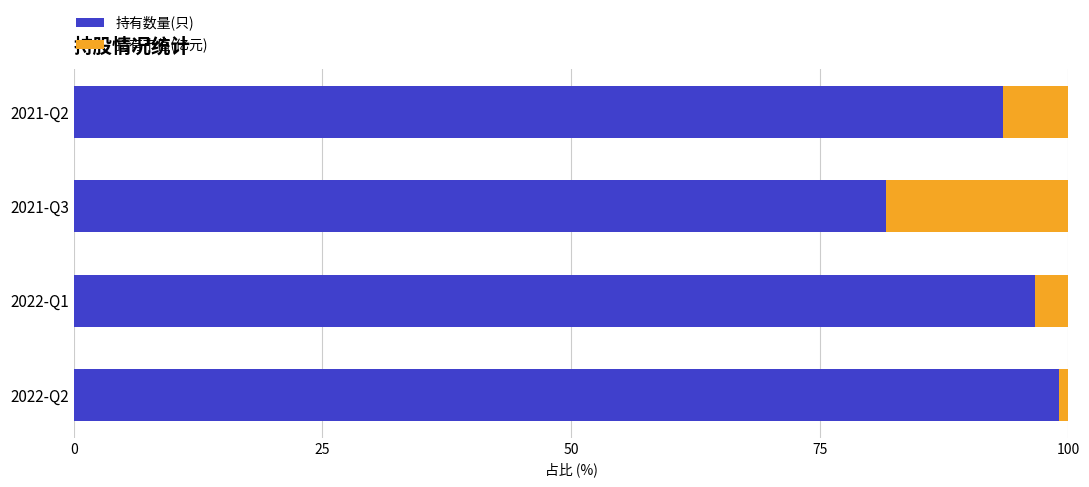

What is the minimum value for 持有数量(只)?

81.6